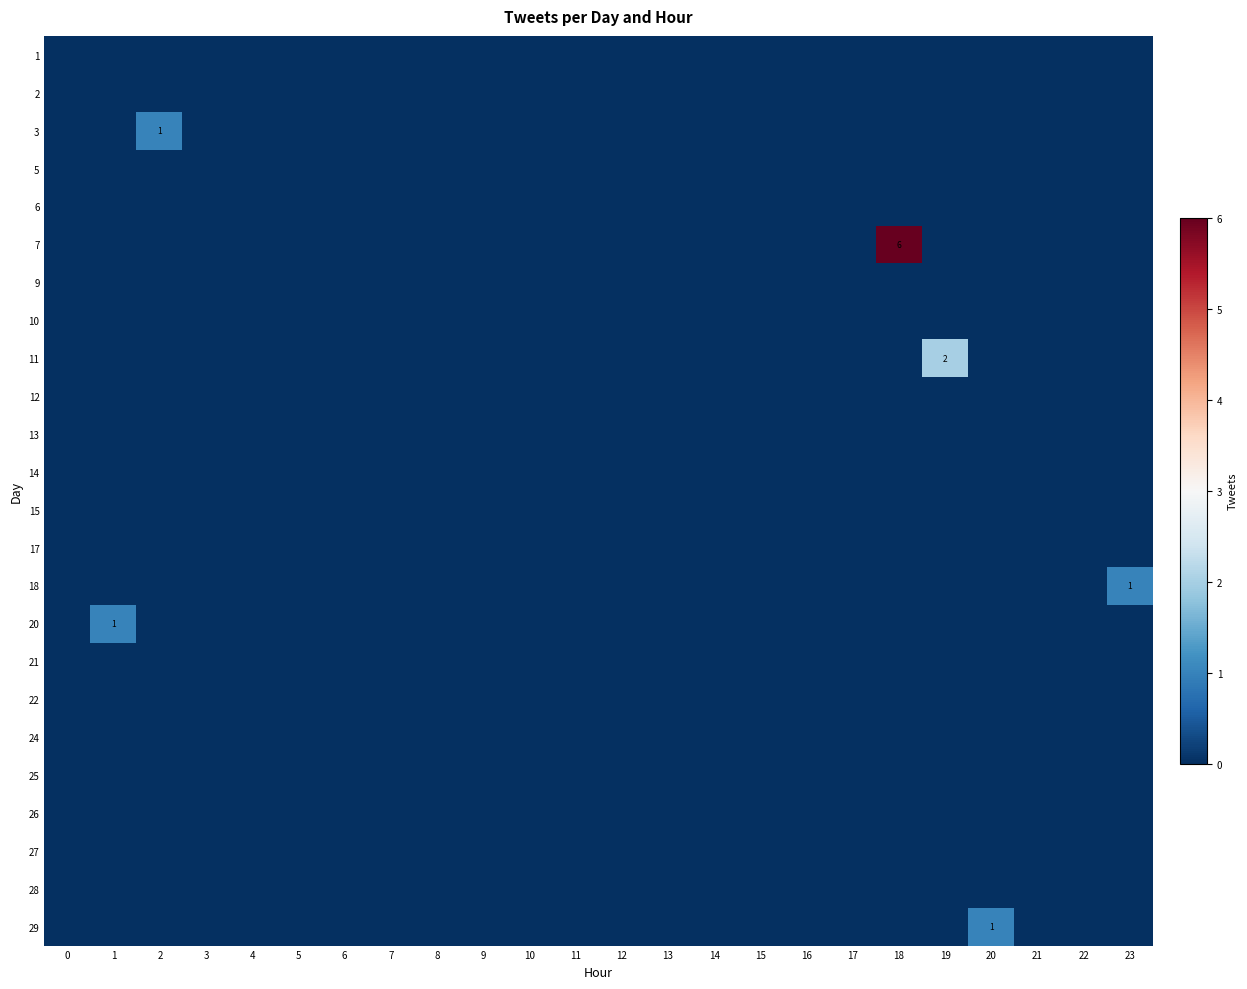

How many distinct data groups are displayed?

24